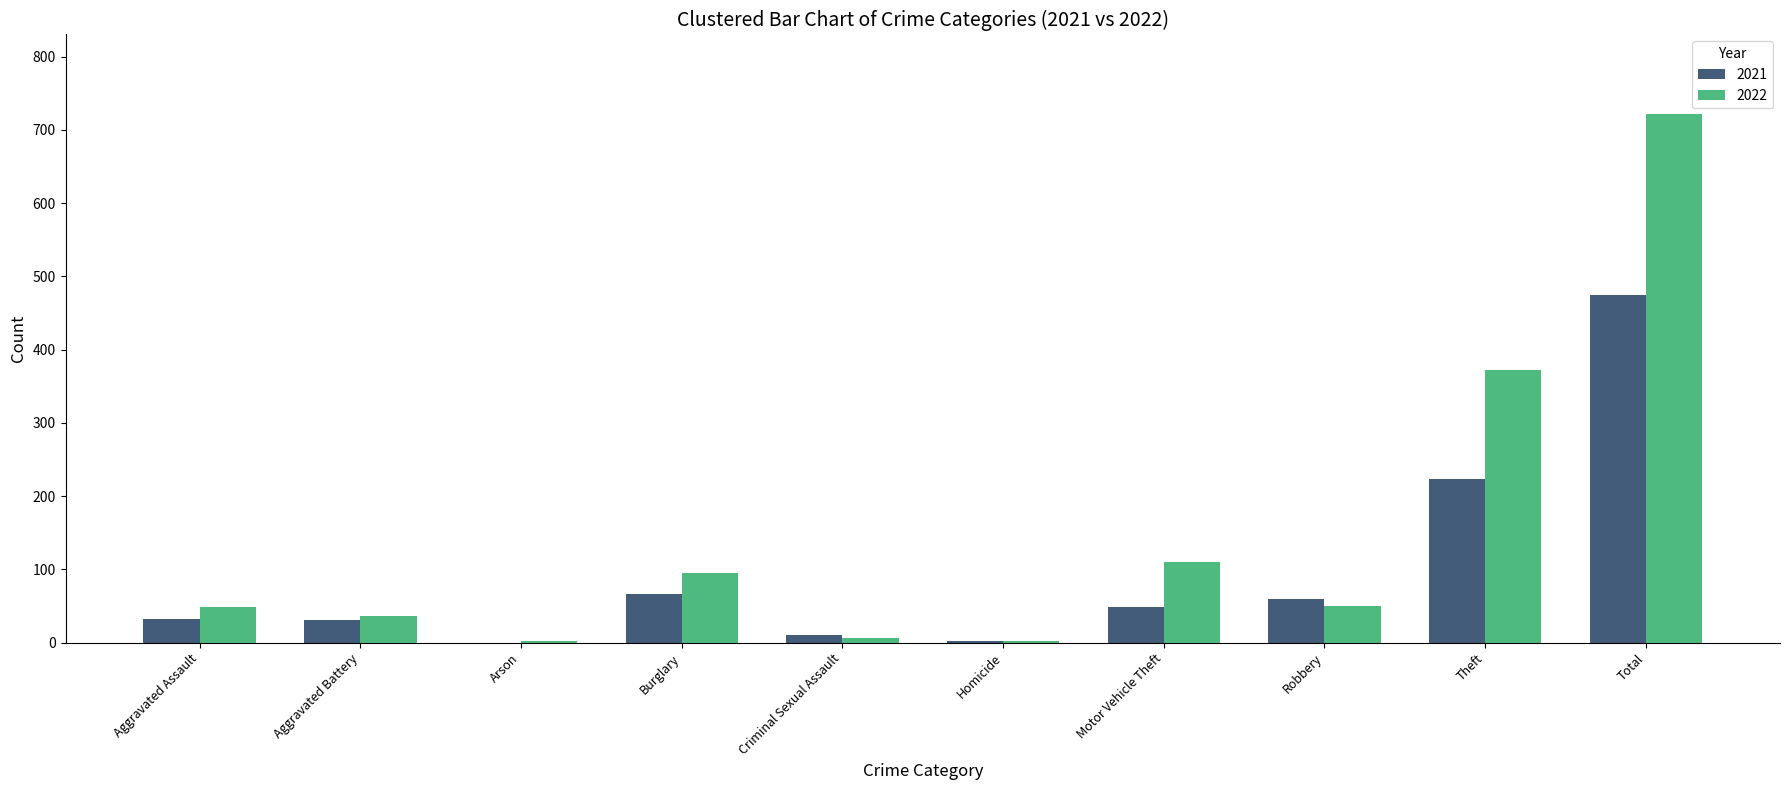

Which series changed the most between Aggravated Battery and Motor Vehicle Theft?

2022